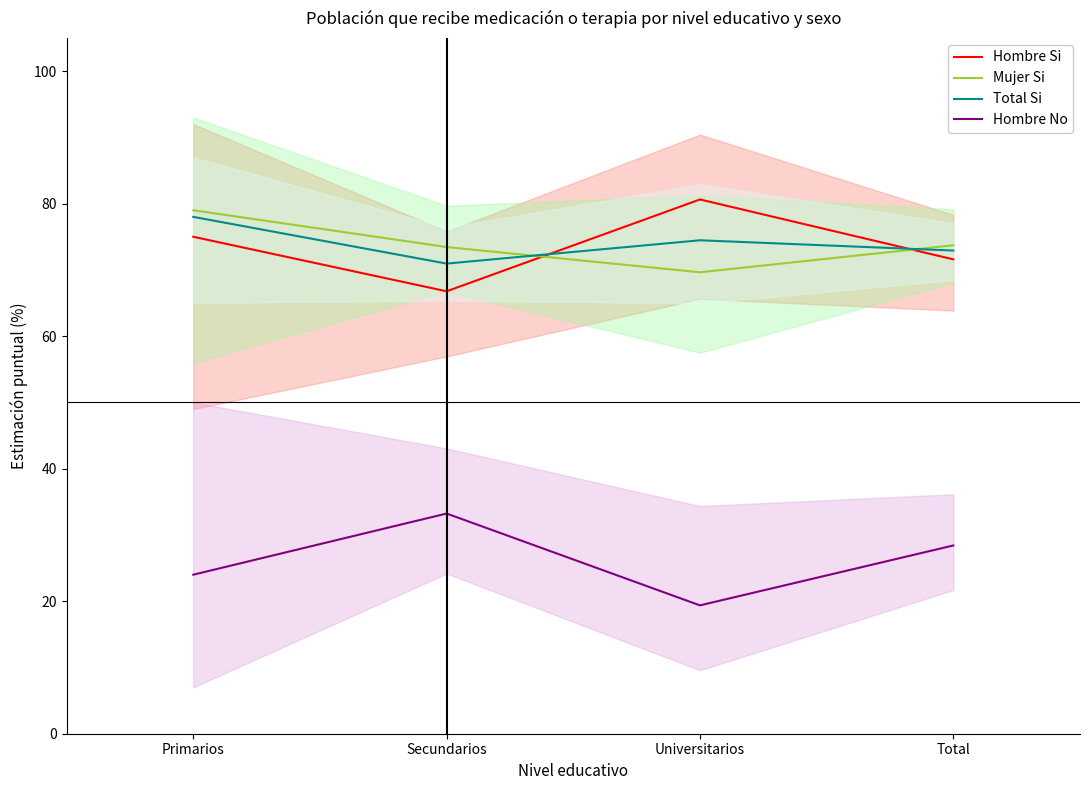

Which series ends up on top after the final intersection of Mujer Si and Total Si?

Mujer Si